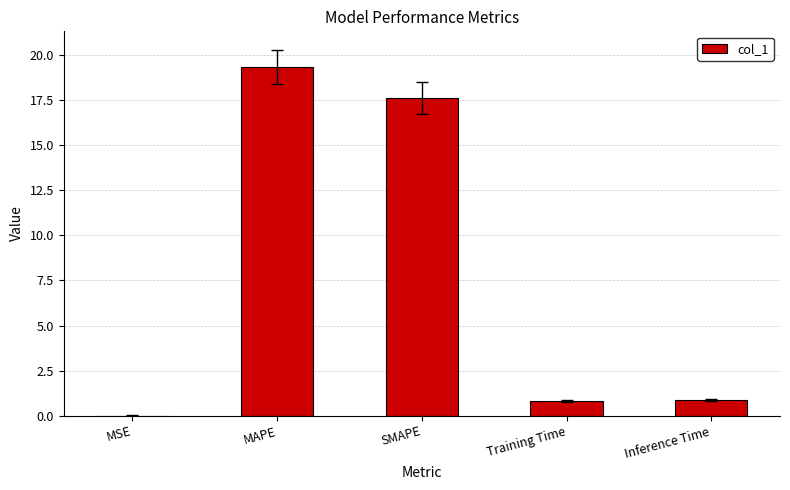

Are the bars horizontal?

No